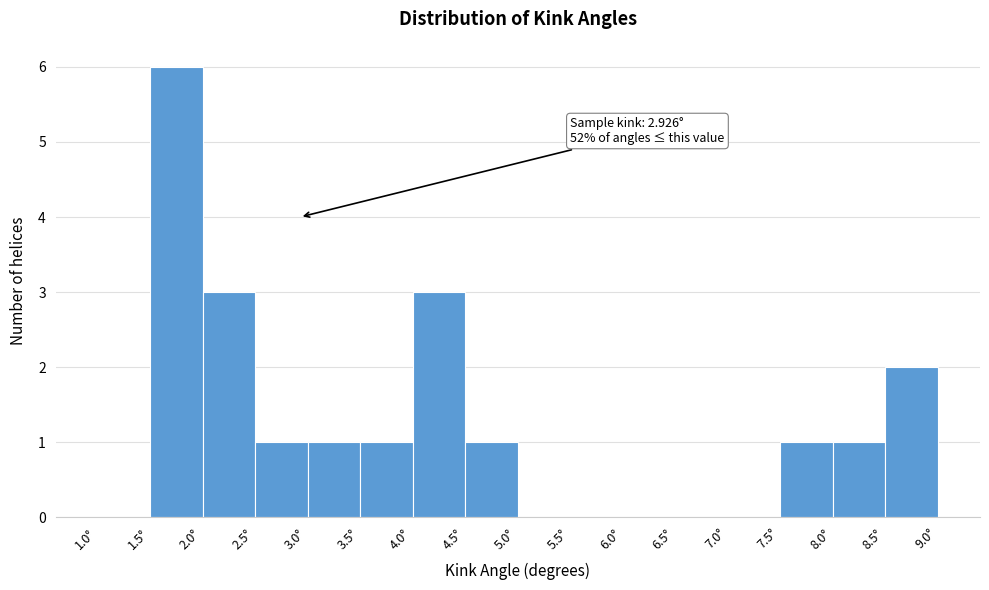

Over which range of the x-axis is the bar tallest?

1.5 to 2.0